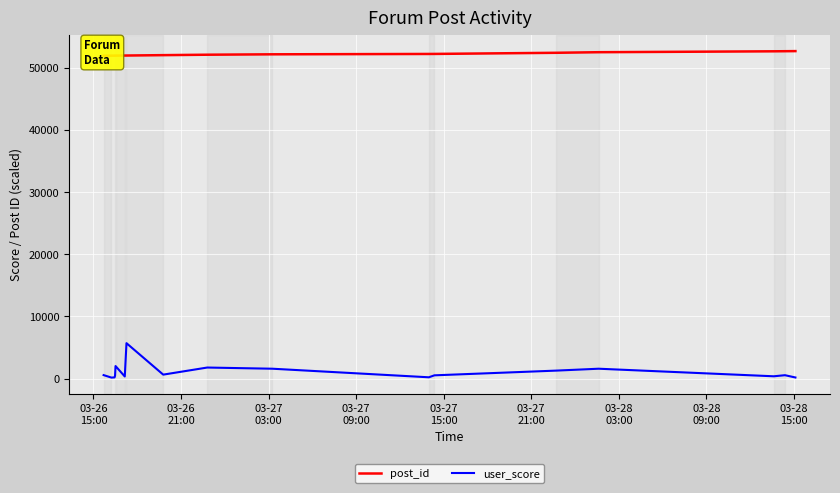

What is the difference between the post_id values at 03-28
09:00 and 03-26
21:00?

83